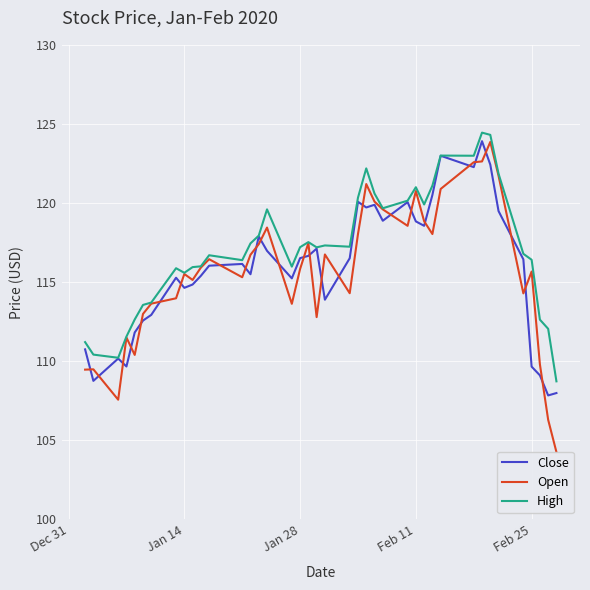

What is the maximum value for Close?

123.9